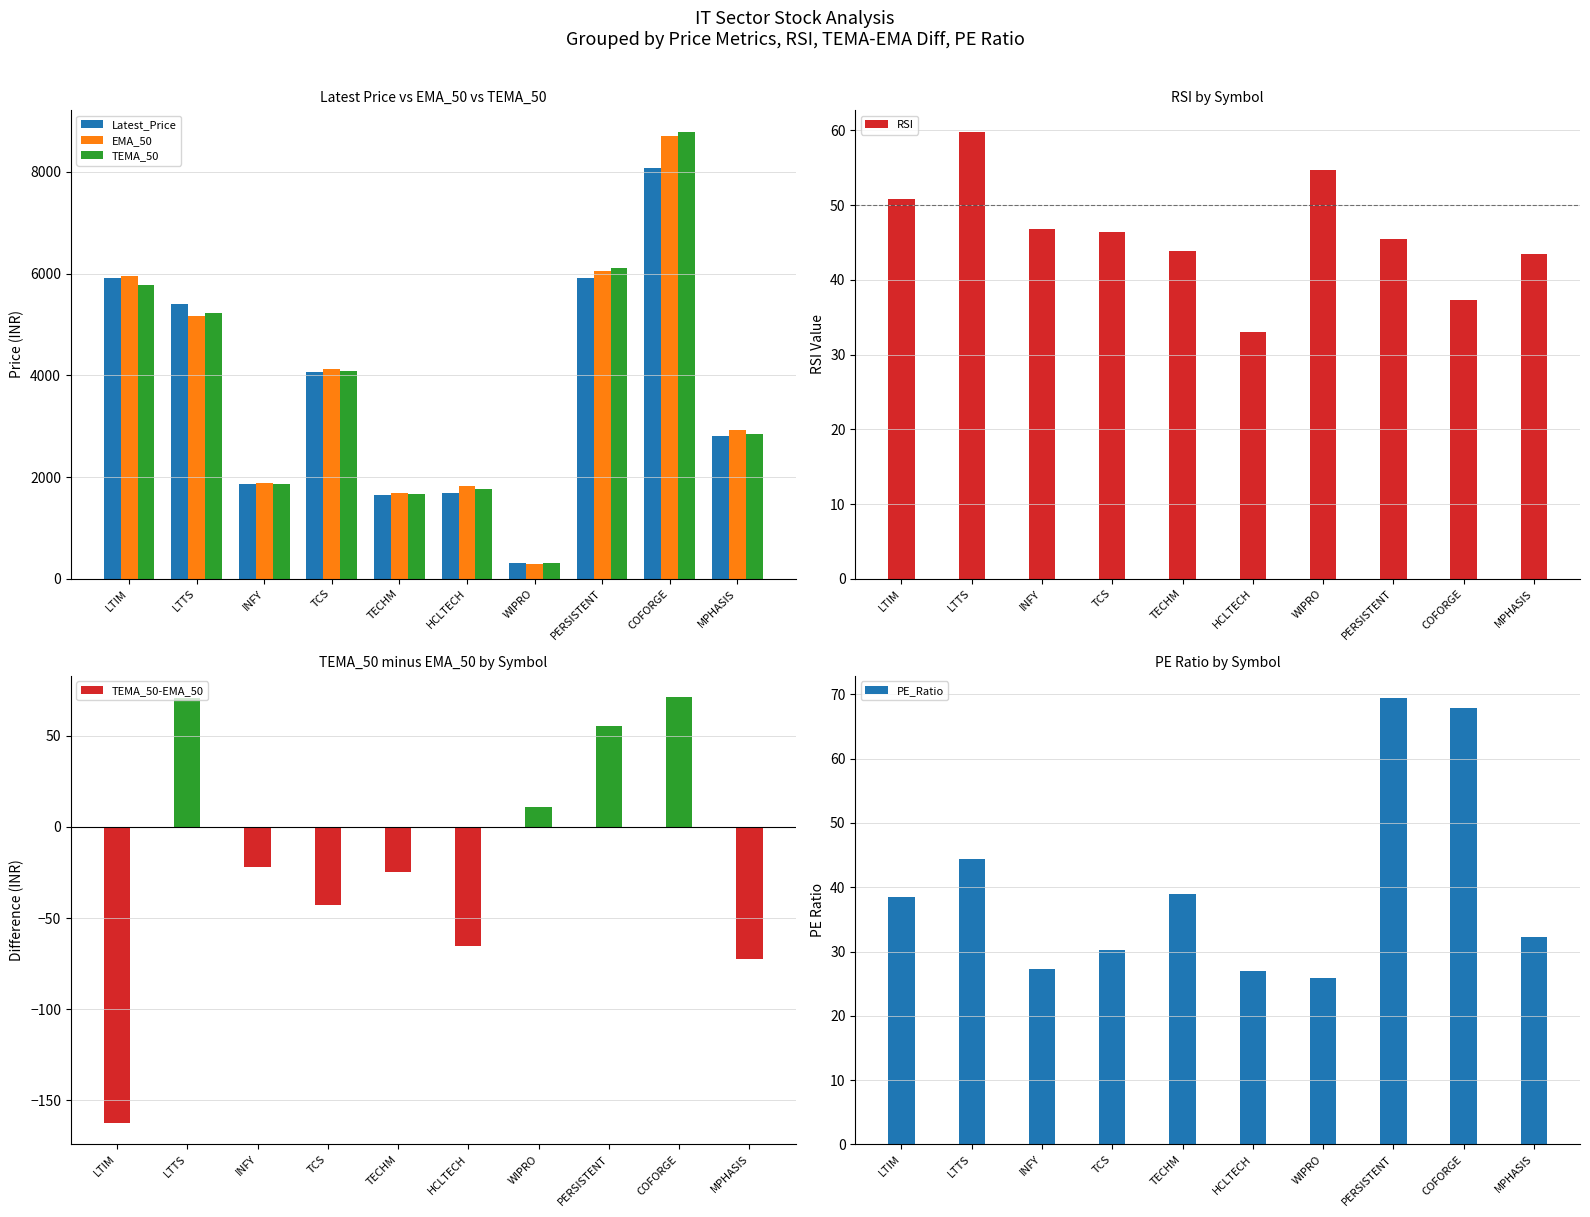

List the labels in order of Latest_Price value, smallest first.

WIPRO, TECHM, HCLTECH, INFY, MPHASIS, TCS, LTTS, PERSISTENT, LTIM, COFORGE